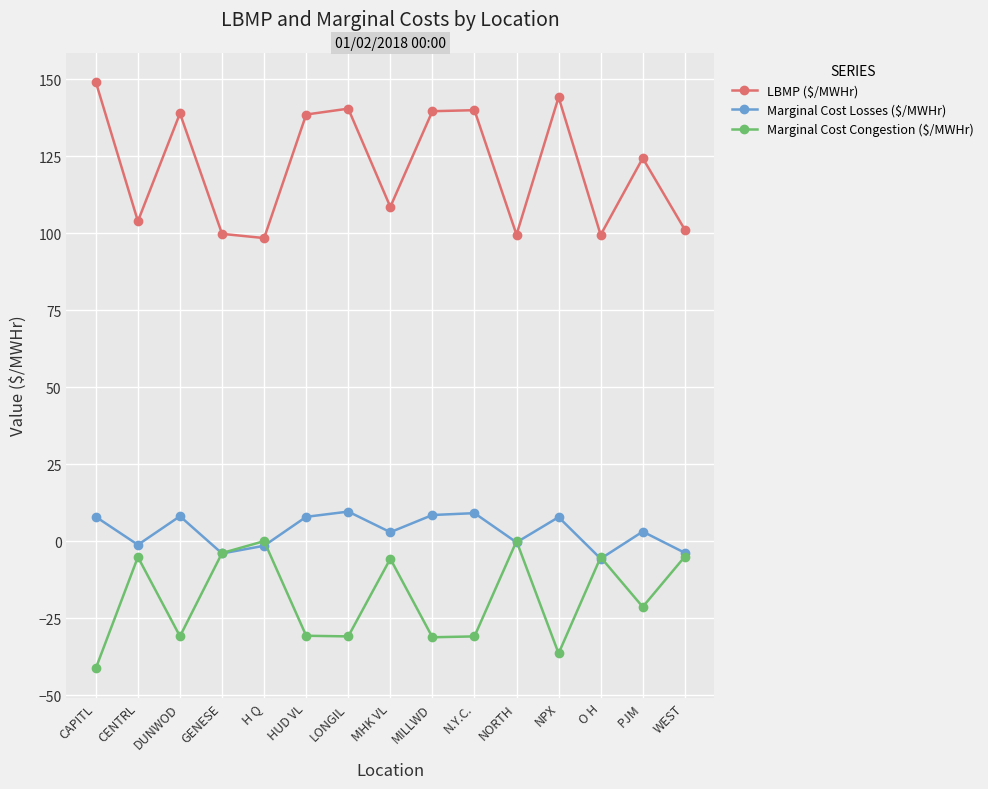

True or false: LBMP ($/MWHr) has more than 2 points higher than both neighbors.

True